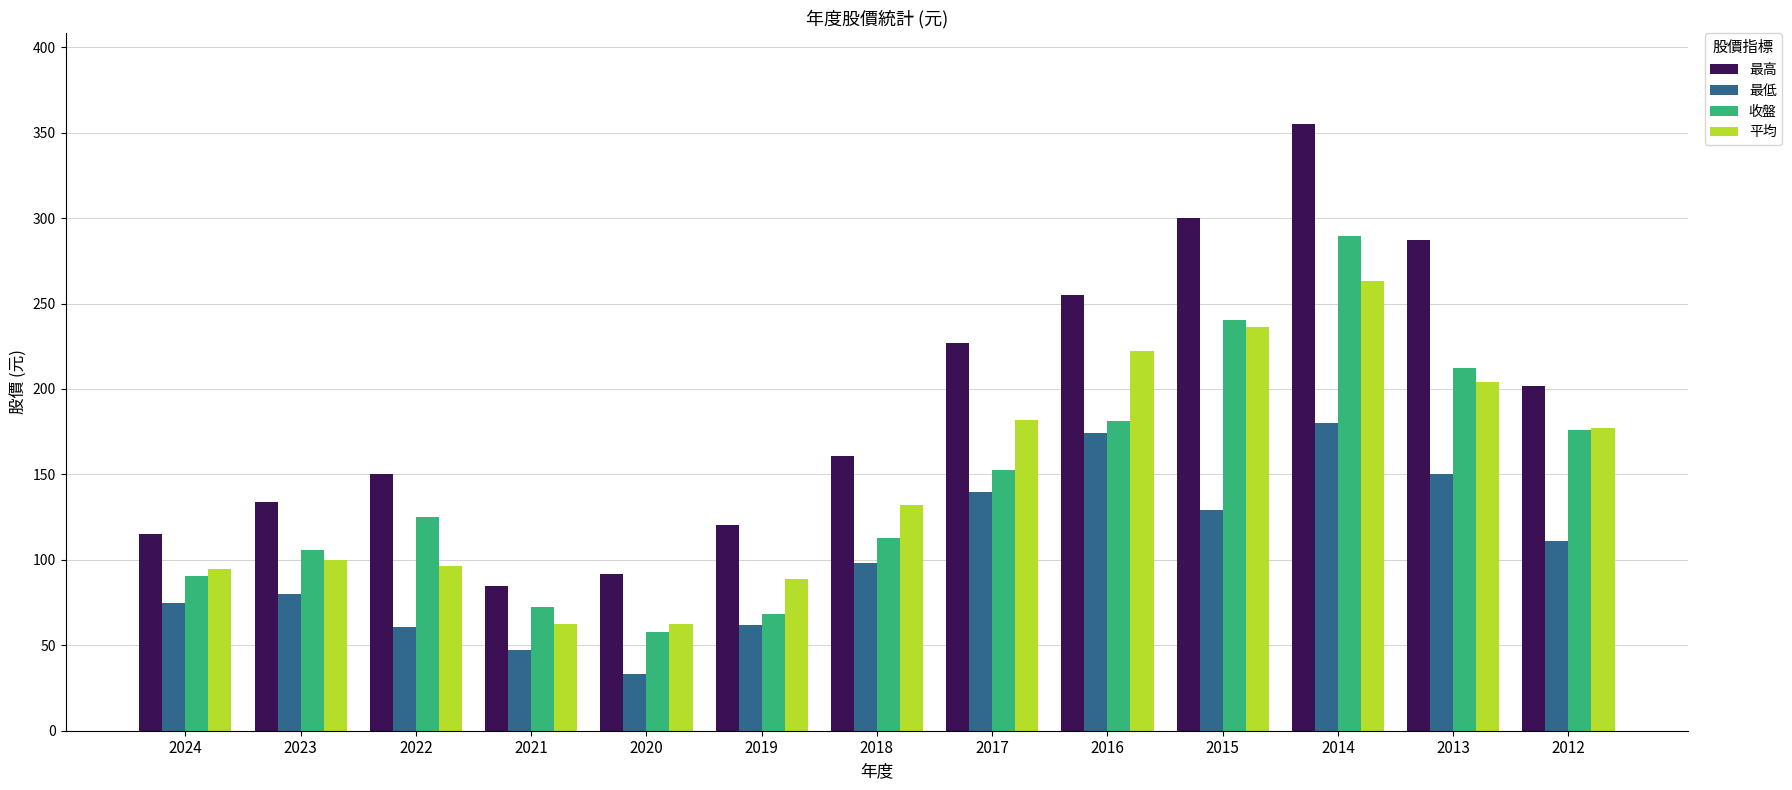

Rank the series by their maximum value, from highest to lowest.

最高, 收盤, 平均, 最低